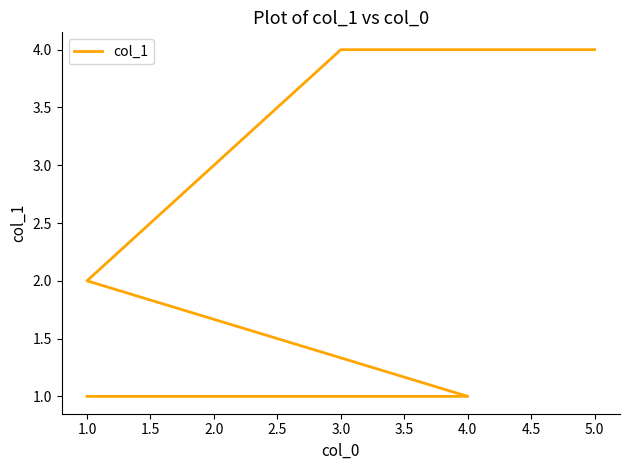

What is the label of the 2nd point from the left?

4.0